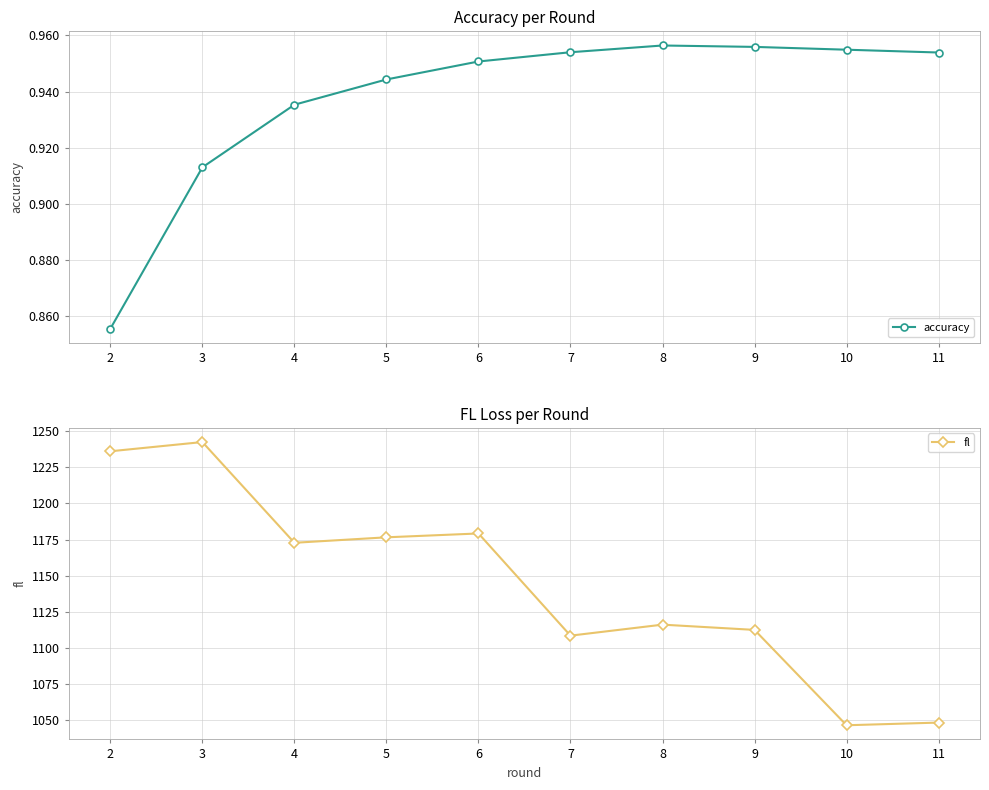

Is it true that accuracy equals 1.4 at 4?

False